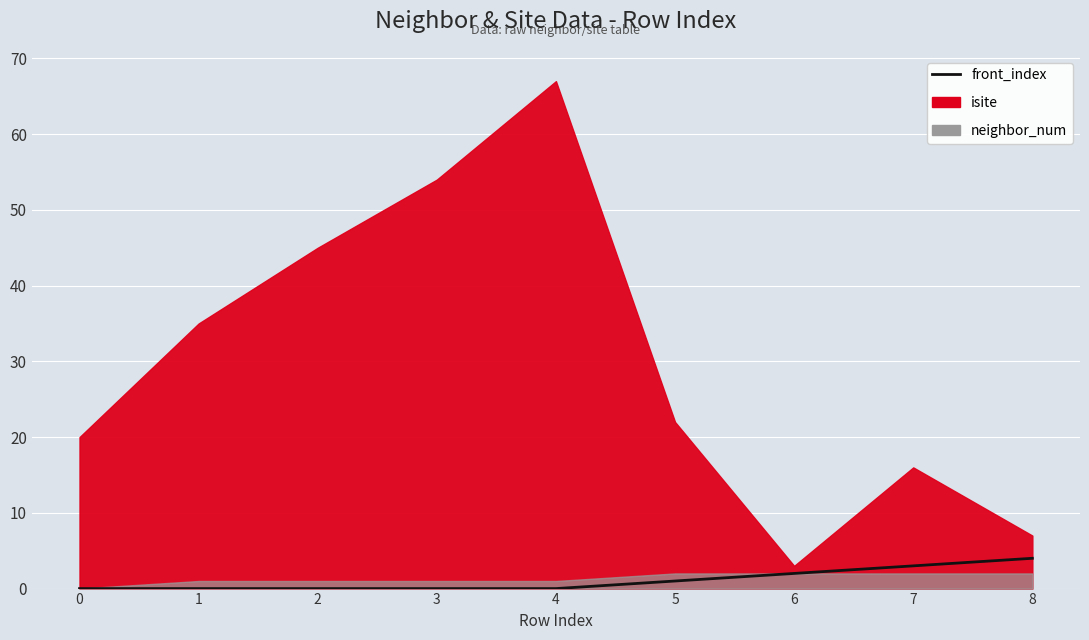

Is it true that the value at 1 is 0?

True